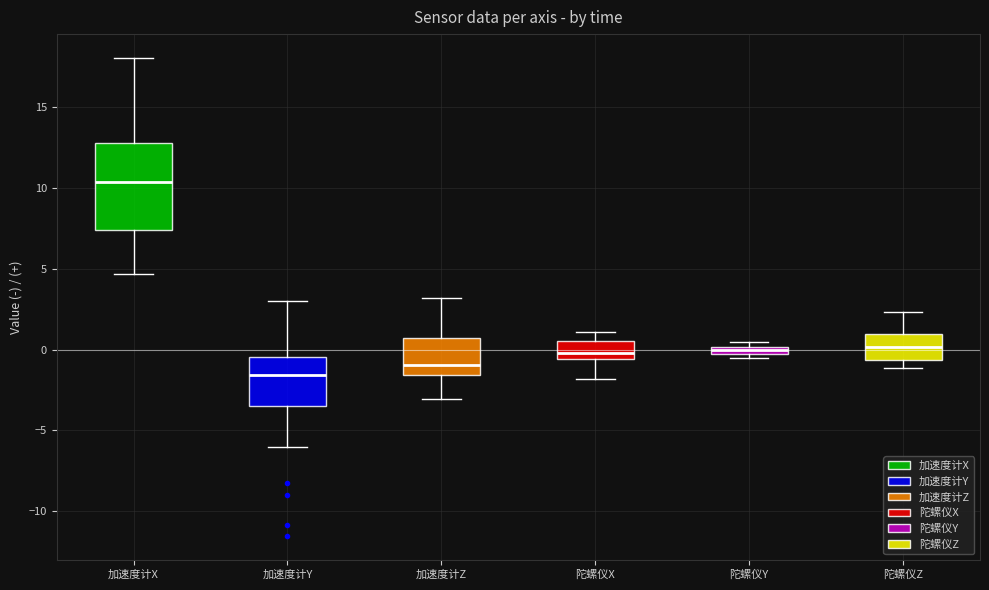

Comparing the boxes themselves (not the whiskers), which one is the tallest?

加速度计X